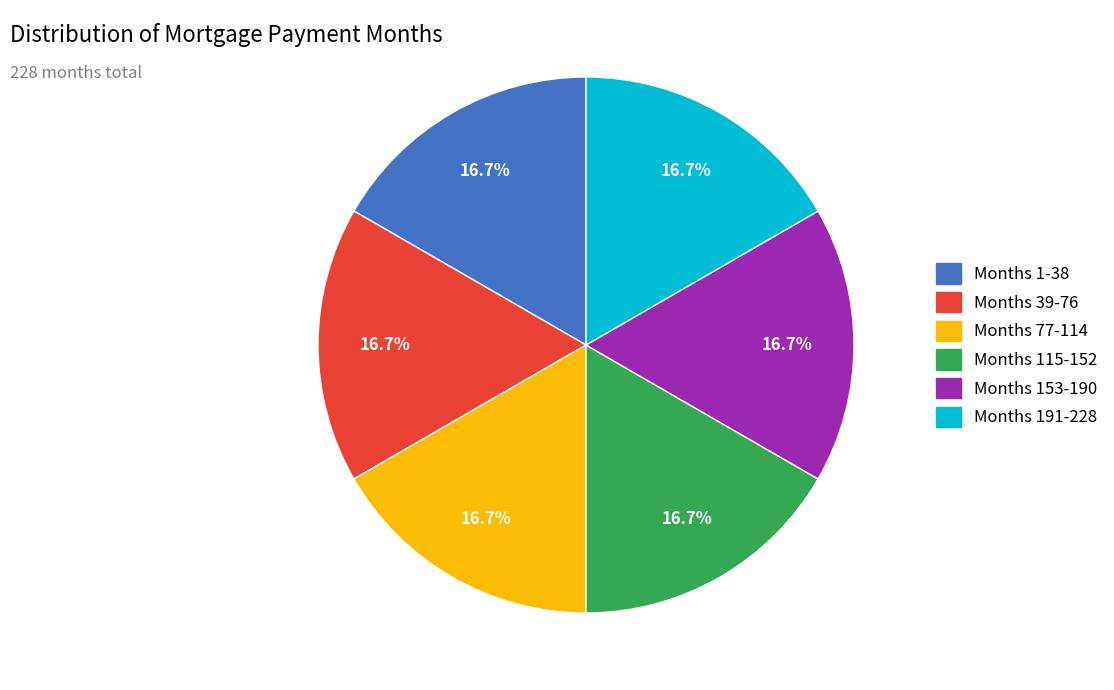

Is there any slice that represents more than half of the pie?

No